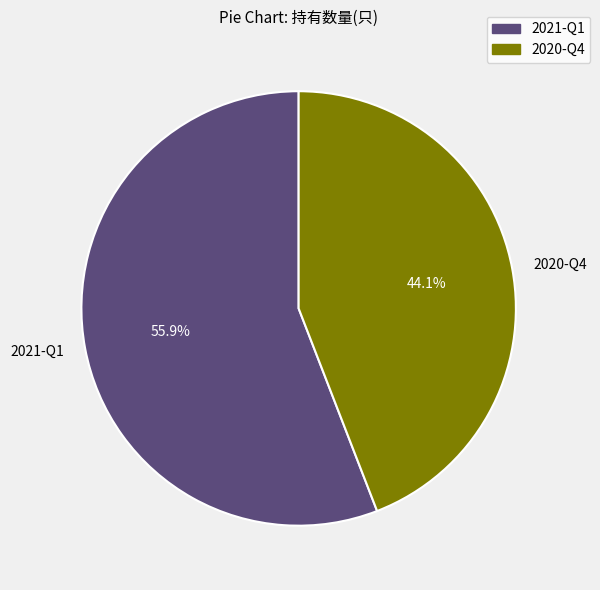

True or false: 2021-Q1 accounts for 56% of the total.

True